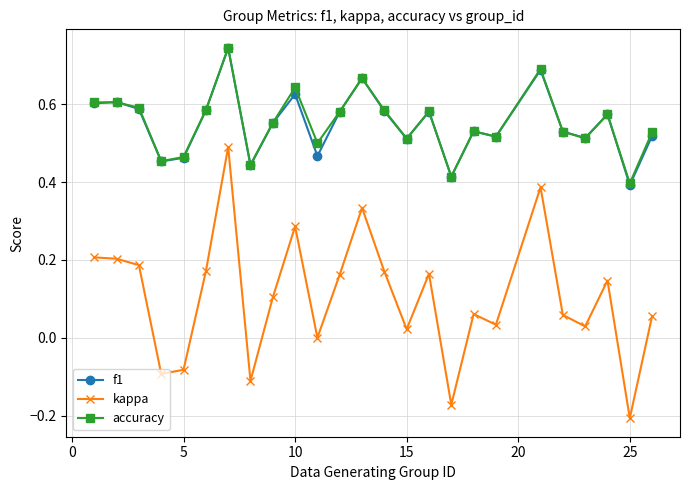

Which series has the widest spread of values?

kappa